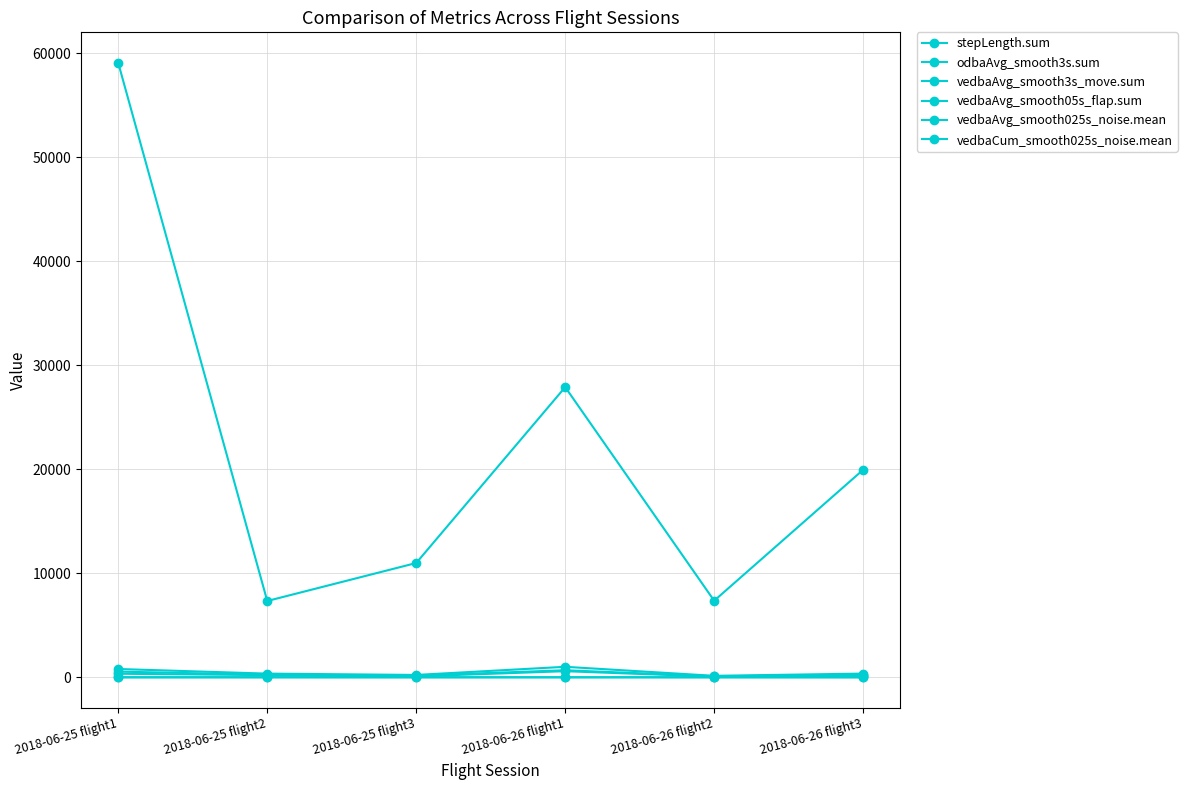

Rank the categories by vedbaAvg_smooth025s_noise.mean value from highest to lowest.

2018-06-25 flight2, 2018-06-26 flight1, 2018-06-26 flight2, 2018-06-26 flight3, 2018-06-25 flight3, 2018-06-25 flight1